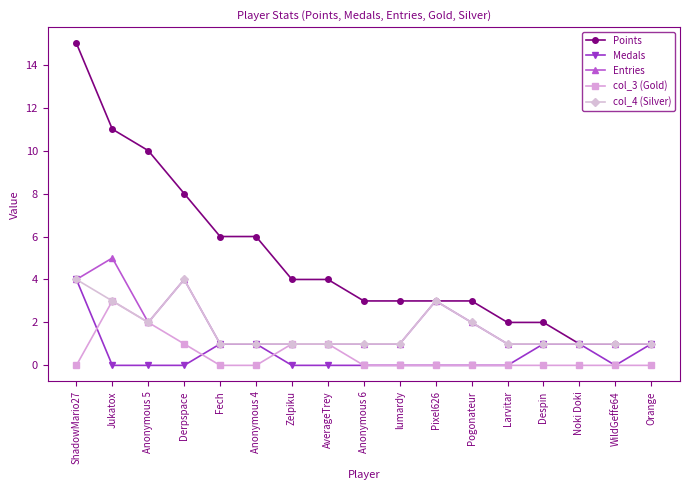

Is it true that Medals equals 1 at Orange?

True